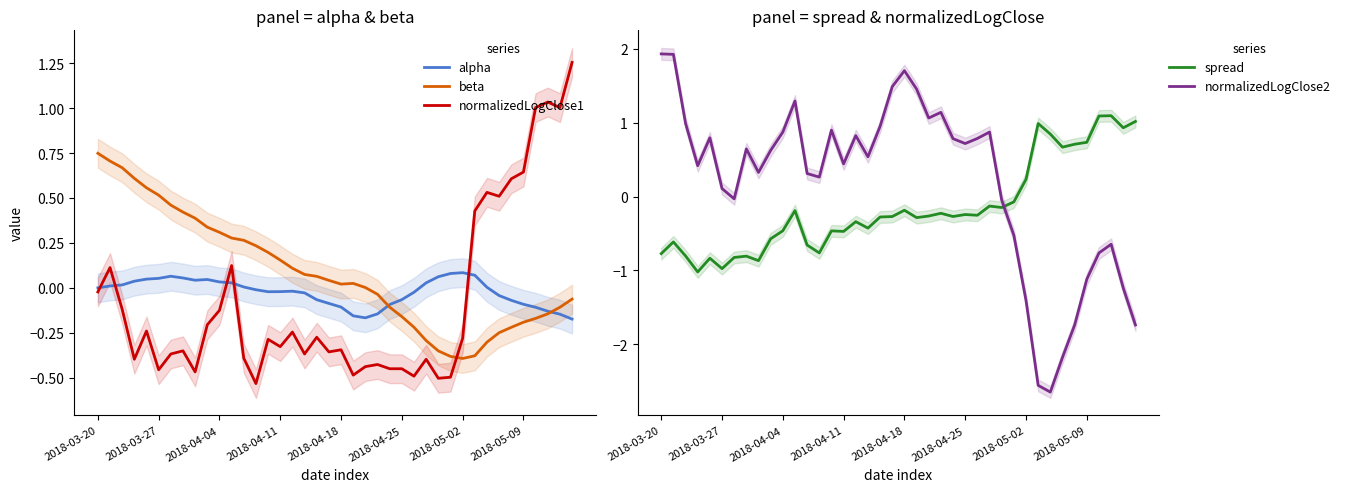

Where is the first local maximum for beta?

21